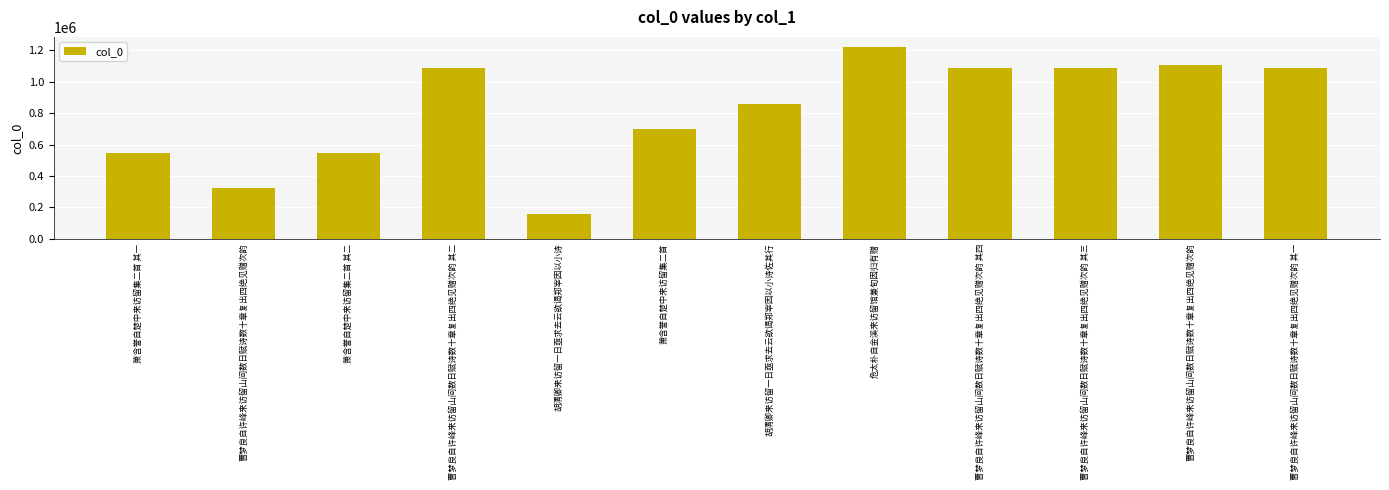

Rank the categories by value from lowest to highest.

胡清卿来访留一日亟求去云欲谒郑宰因以小诗, 曹梦良自许峰来访留山间数日赋诗数十章复出四绝见赠次韵, 萧含誉自楚中来访留集二首 其一, 萧含誉自楚中来访留集二首 其二, 萧含誉自楚中来访留集二首, 胡清卿来访留一日亟求去云欲谒郑宰因以小诗佐其行, 曹梦良自许峰来访留山间数日赋诗数十章复出四绝见赠次韵 其一, 曹梦良自许峰来访留山间数日赋诗数十章复出四绝见赠次韵 其二, 曹梦良自许峰来访留山间数日赋诗数十章复出四绝见赠次韵 其三, 曹梦良自许峰来访留山间数日赋诗数十章复出四绝见赠次韵 其四, 曹梦良自许峰来访留山间数日赋诗数十章复出四绝见赠次韵, 危太朴自金溪来访留馆兼旬因归有赠